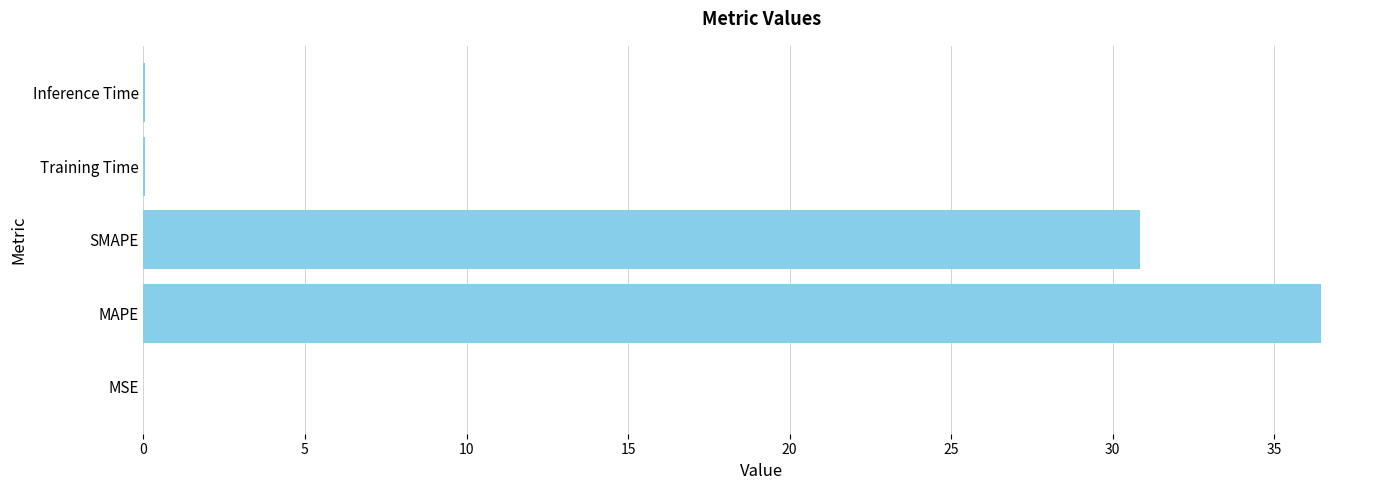

The value at SMAPE is 11.5. True or false?

False